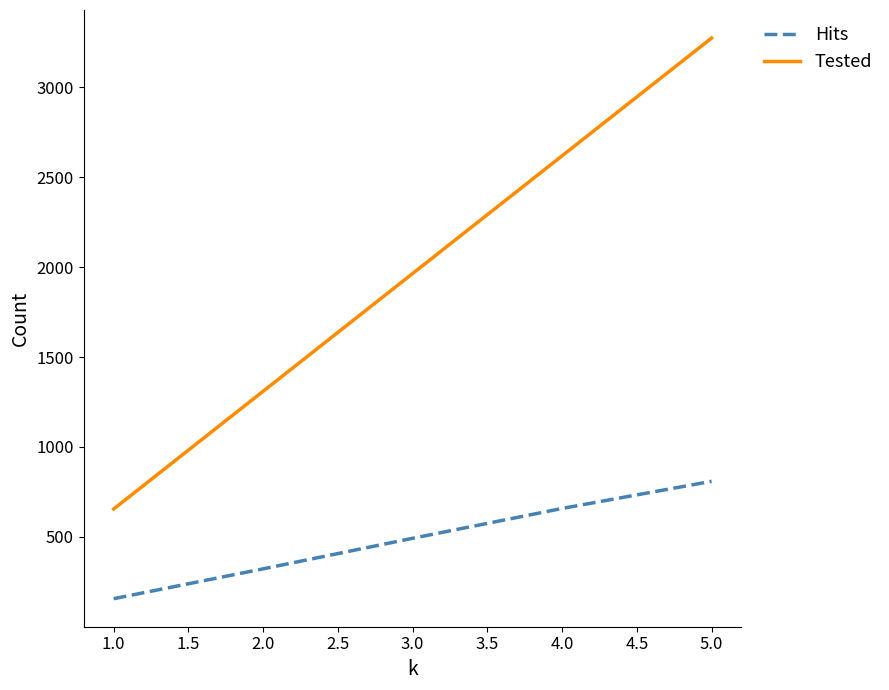

Which category has the highest value across all series?

5.0